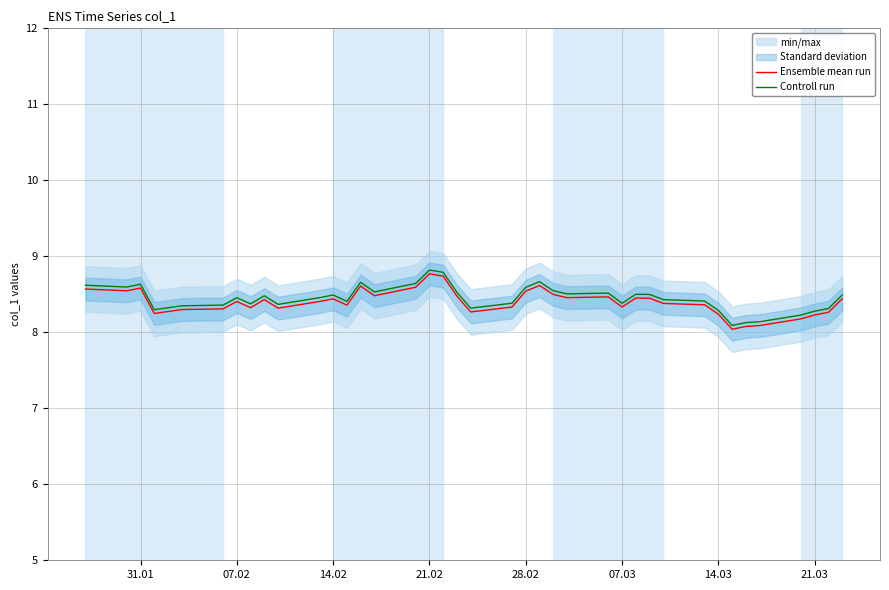

What is the lowest value of the Ensemble mean run series?

8.0